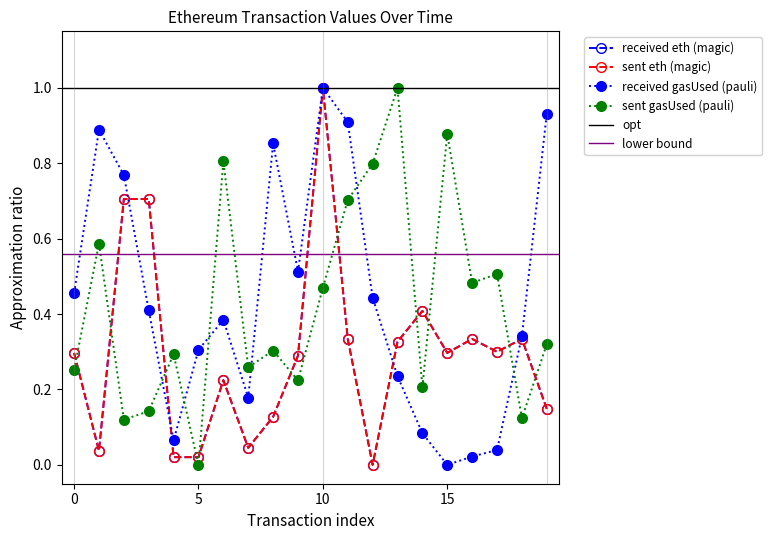

True or false: received eth value and sent eth value cross at least once.

False